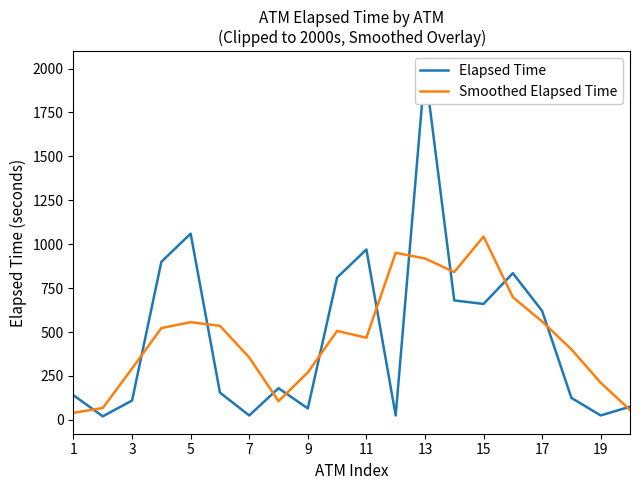

What is the maximum value for Smoothed Elapsed Time?

1043.8